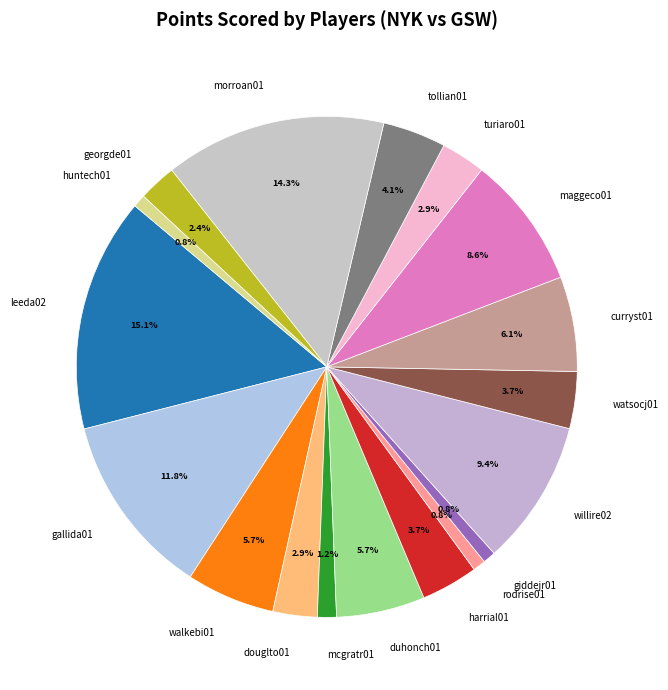

To the nearest percent, what is the combined percentage of walkebi01 and harrial01?

9%